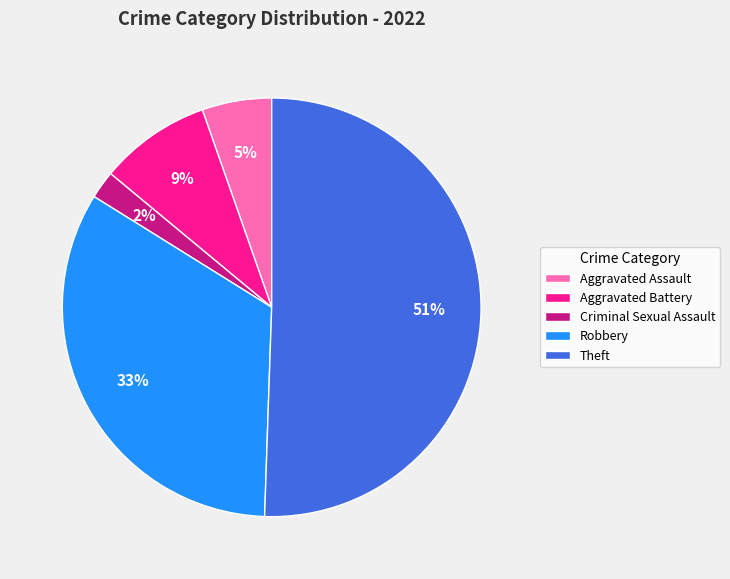

How many slices are in this pie chart?

5